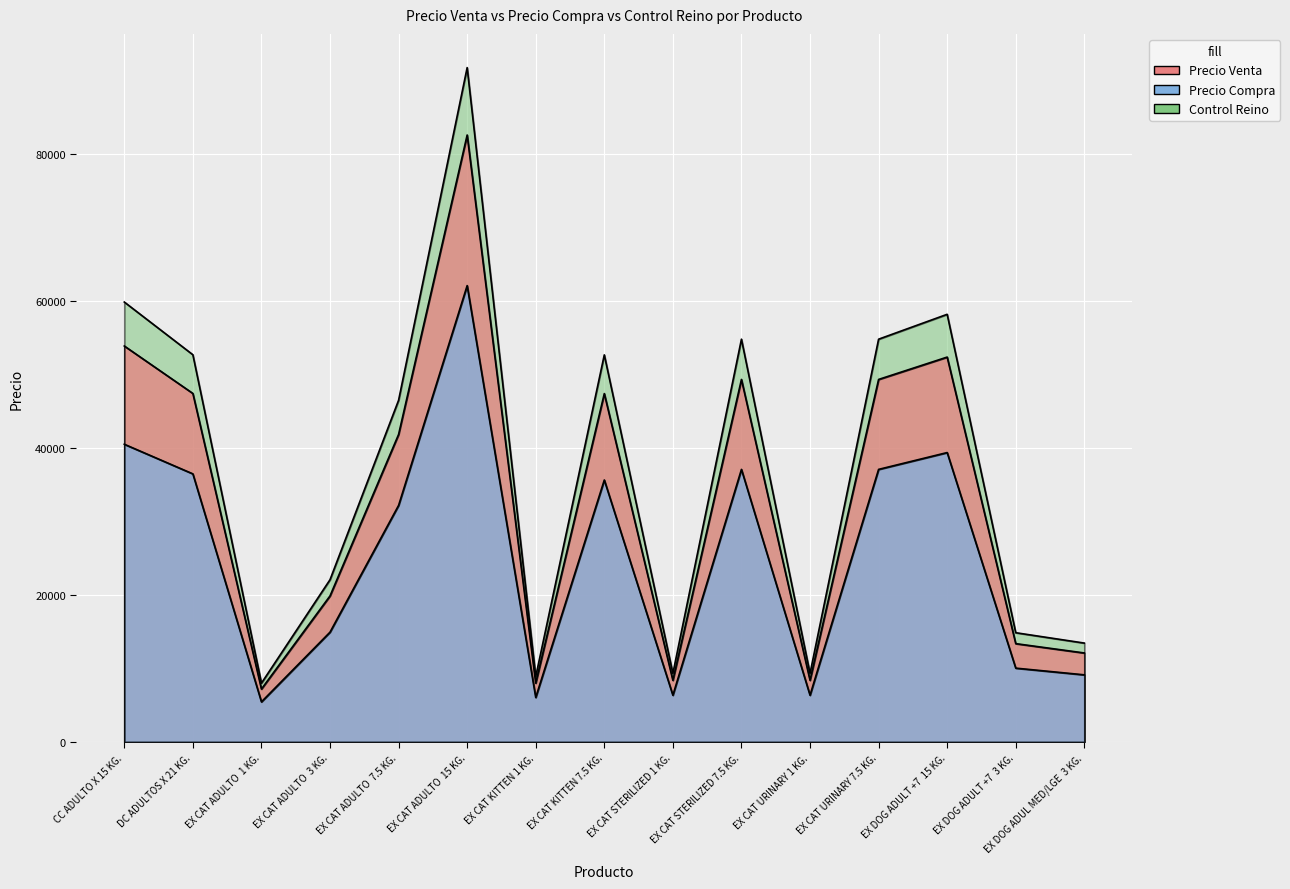

Between EX CAT STERILIZED 1 KG. and EX DOG ADUL MED/LGE  3 KG., which series saw the biggest shift?

Control Reino